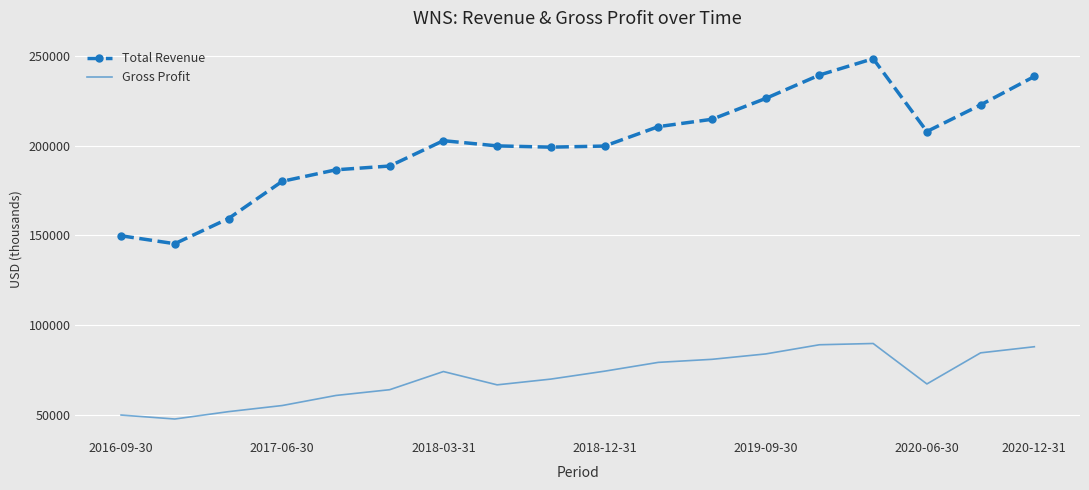

What is the lowest value of the Total Revenue series?

145400